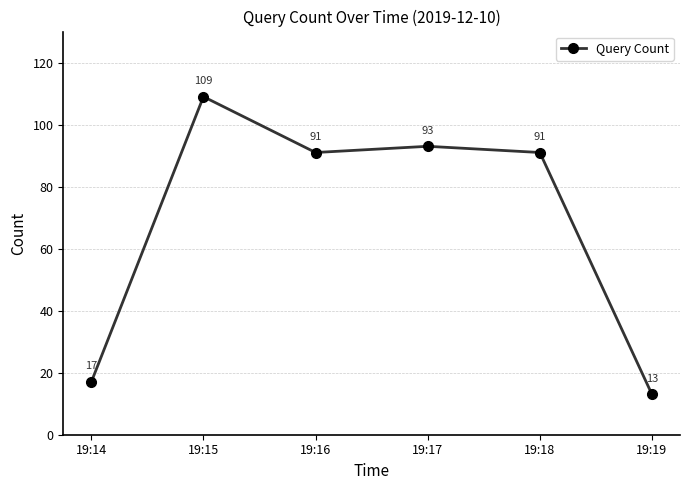

What is the ratio of the value at 19:16 to the value at 19:18?

1.0